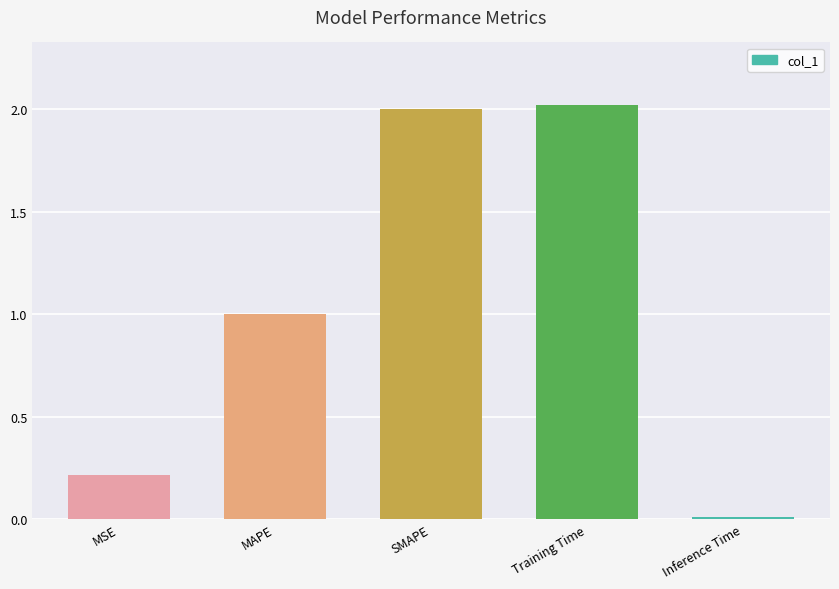

What is the maximum value shown in the chart?

2.0